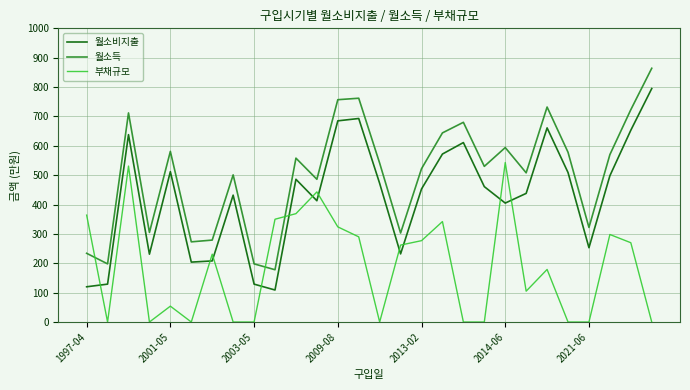

True or false: 월소비지출 and 월소득 intersect in this chart.

False